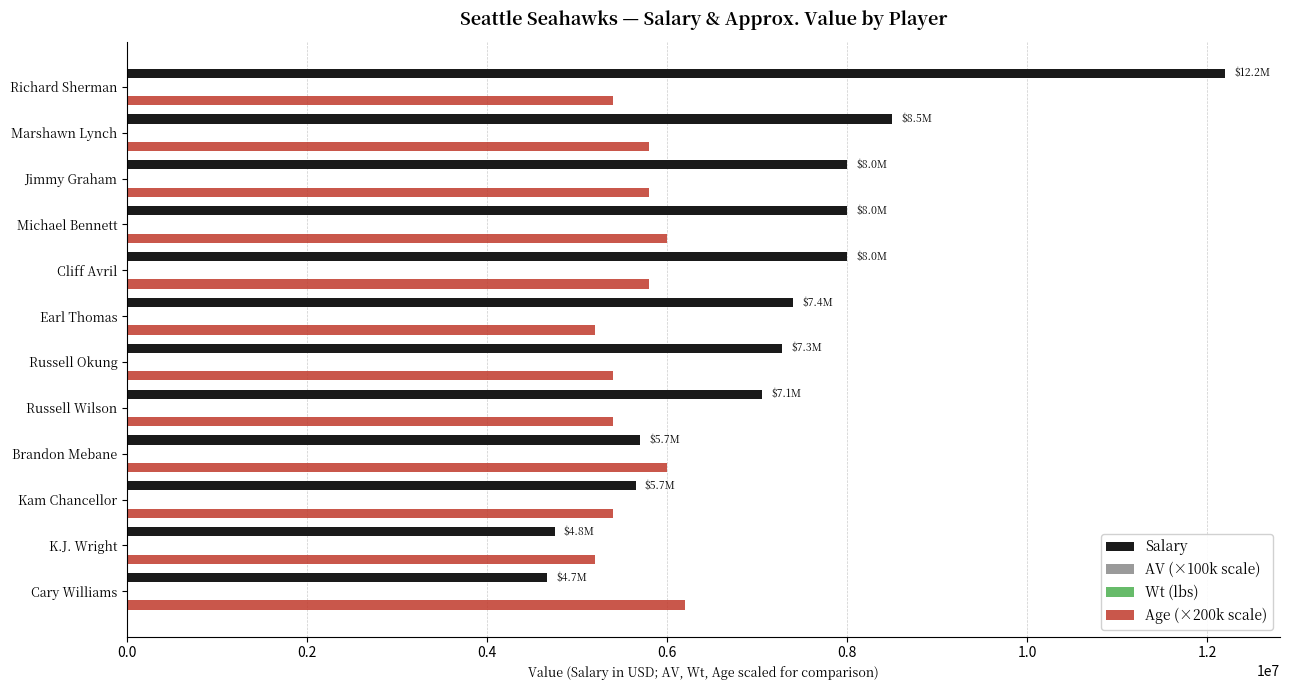

True or false: Age (×200k scale) has a value of 5800000 at Marshawn Lynch.

True